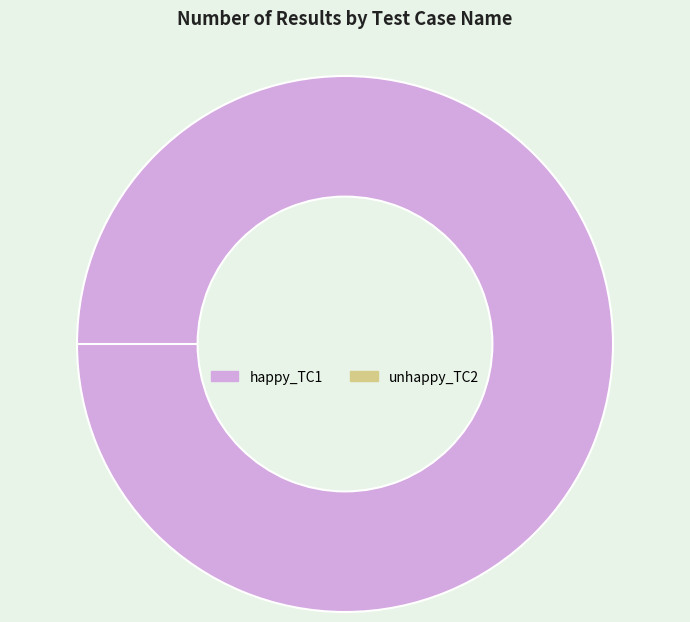

Which has a higher value, unhappy_TC2 or happy_TC1?

happy_TC1